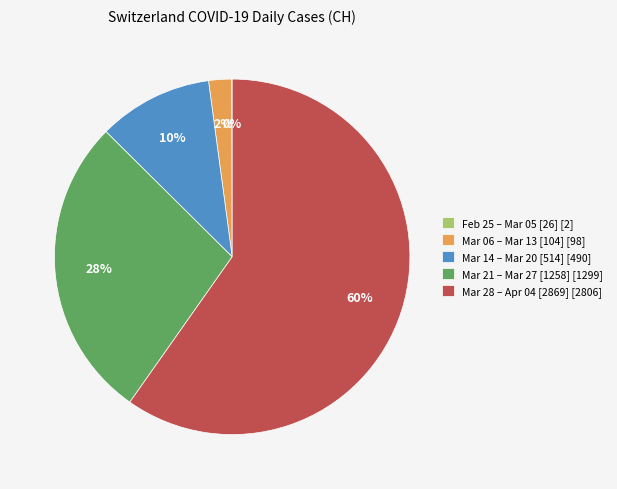

What is the largest slice in the pie chart?

Mar 28 – Apr 04 [2869] [2806]